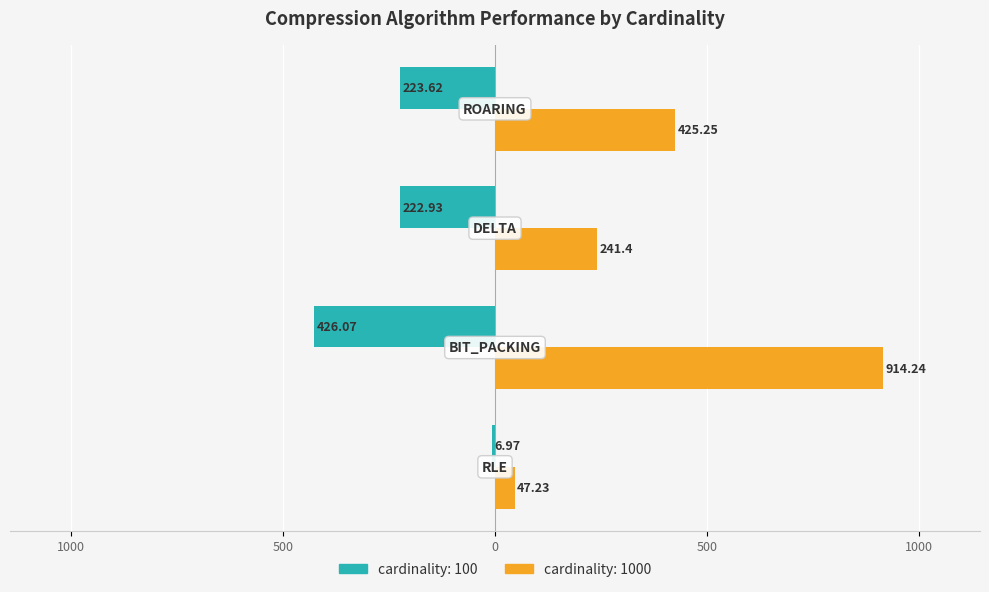

List the series in order of their peak value, lowest first.

cardinality: 100, cardinality: 1000